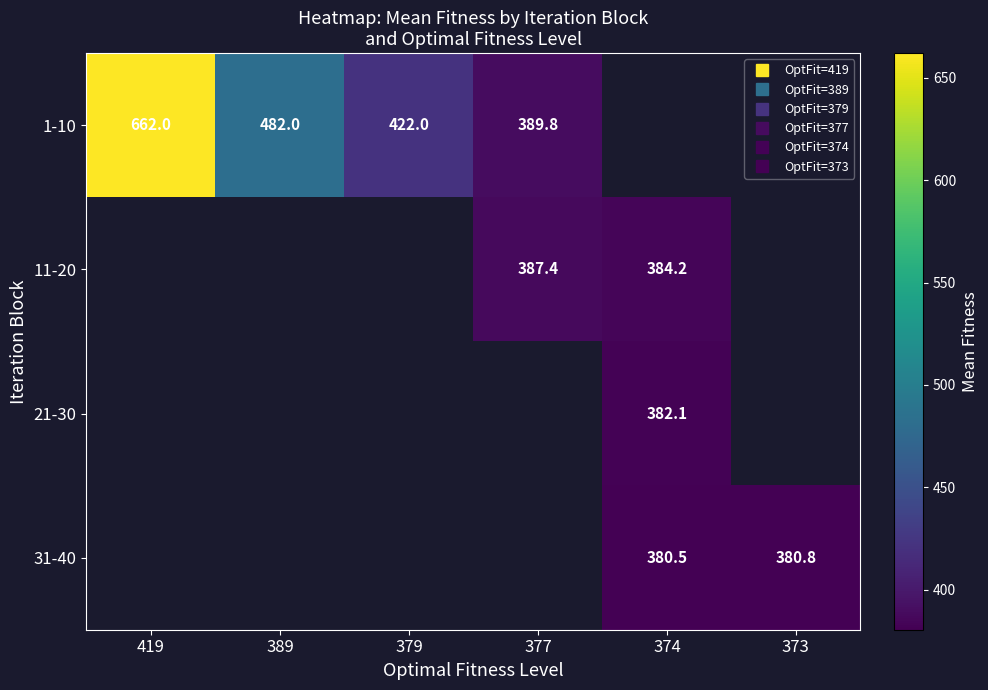

Between 373 and 377, which is larger?

377